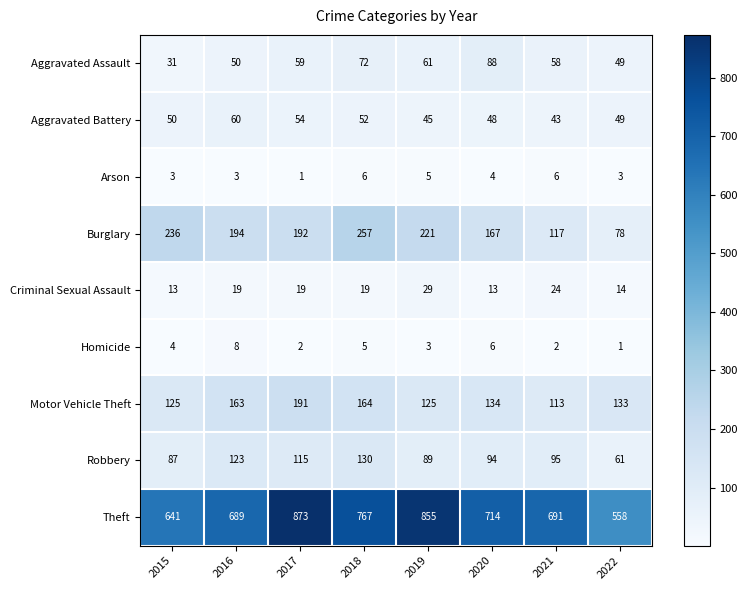

At how many categories does at least one series exceed 234?

8